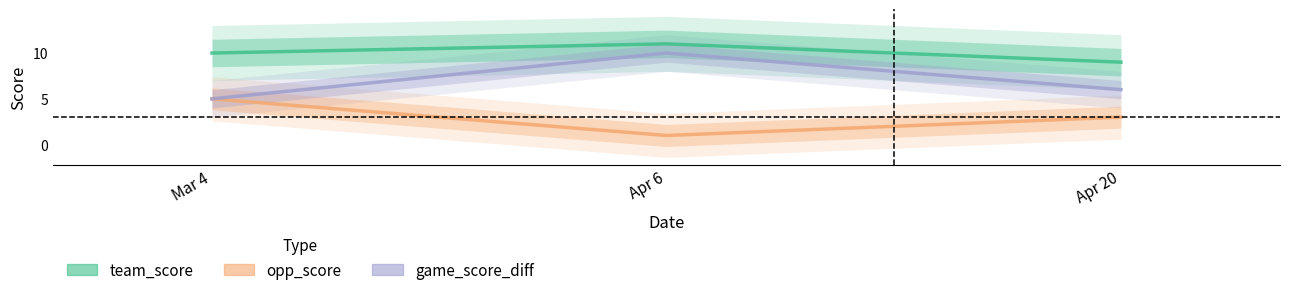

What is the difference between the highest and lowest values at Apr 20?

6